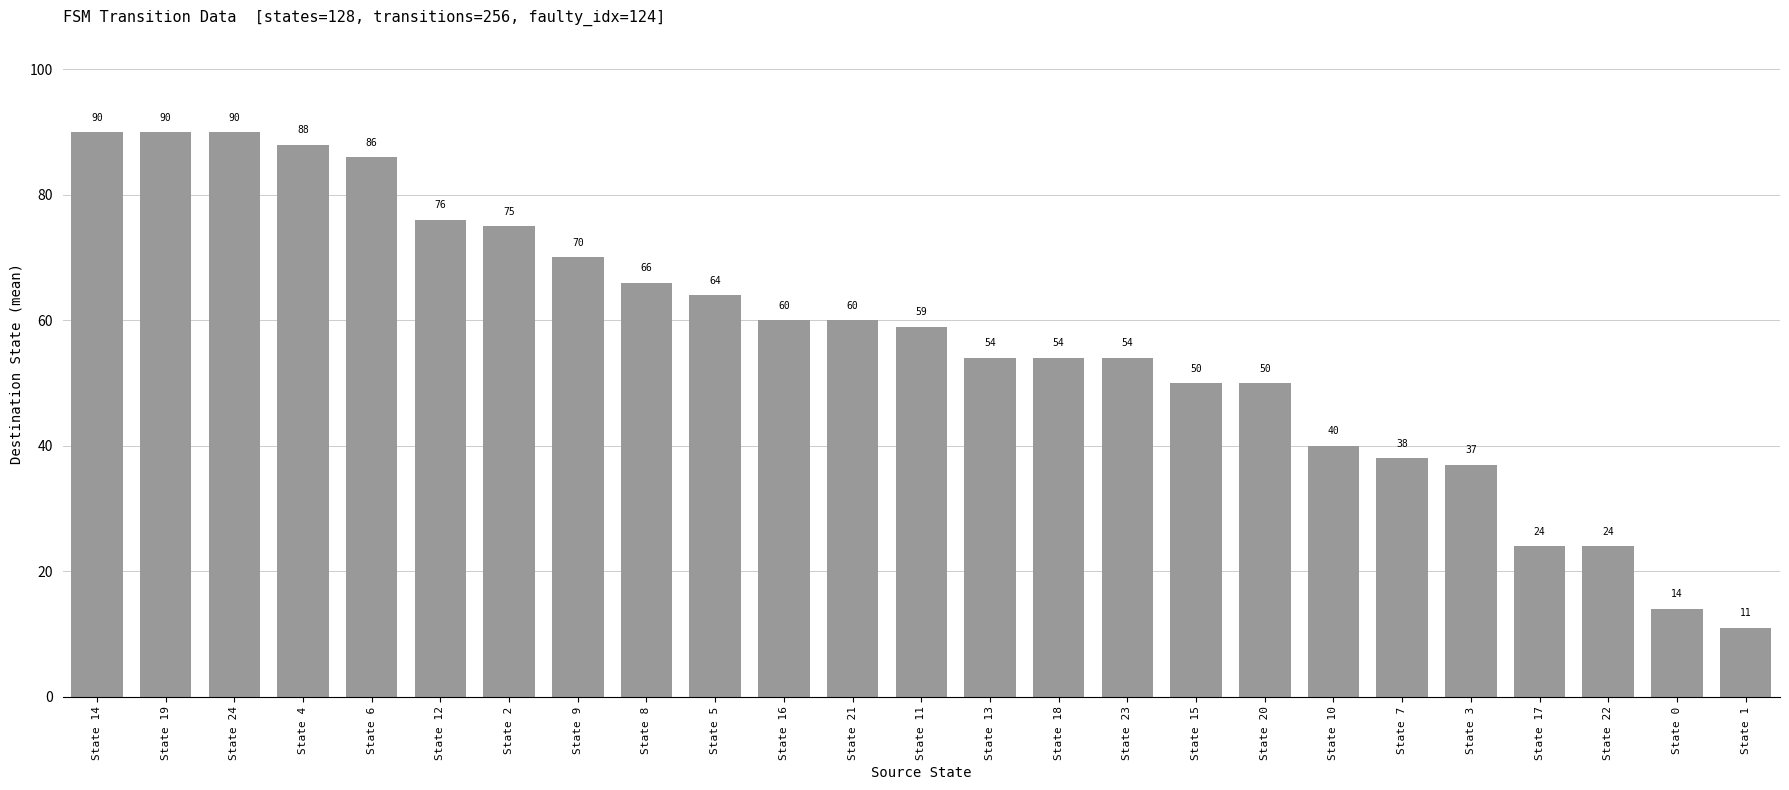

Reading right to left, what are all the values shown in this chart?

State 1=11	State 0=14	State 22=24	State 17=24	State 3=37	State 7=38	State 10=40	State 20=50	State 15=50	State 23=54	State 18=54	State 13=54	State 11=59	State 21=60	State 16=60	State 5=64	State 8=66	State 9=70	State 2=75	State 12=76	State 6=86	State 4=88	State 24=90	State 19=90	State 14=90